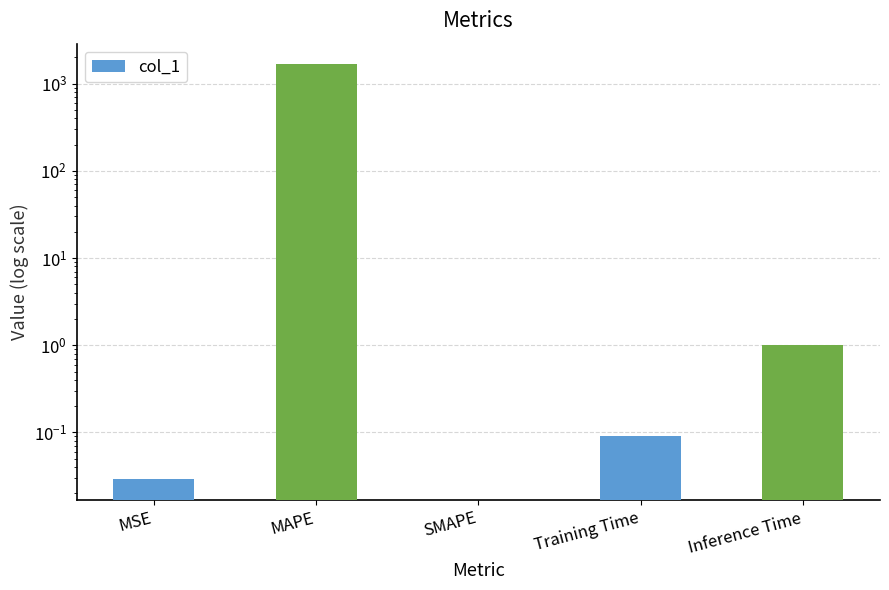

Between MSE and Training Time, which is larger?

Training Time